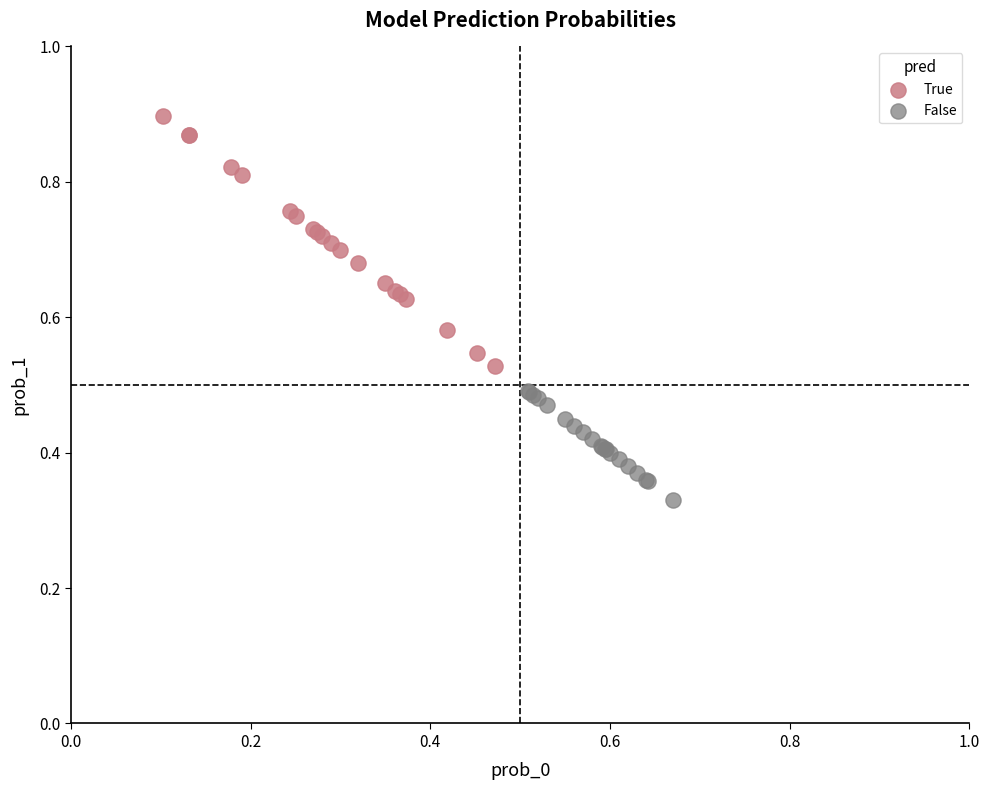

What are all the series names shown in the legend?

True, False